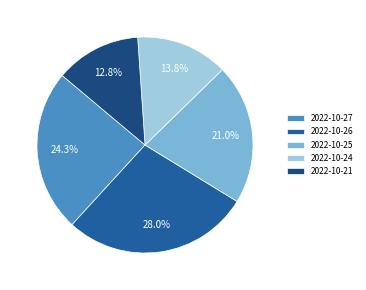

True or false: 2022-10-27 accounts for 24% of the total.

True